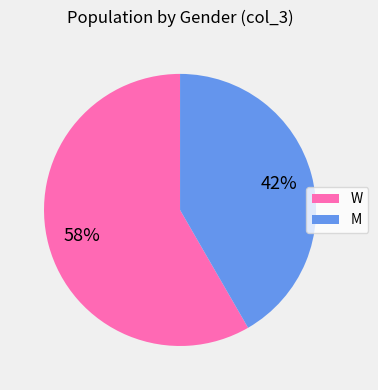

True or false: M accounts for 42% of the total.

True